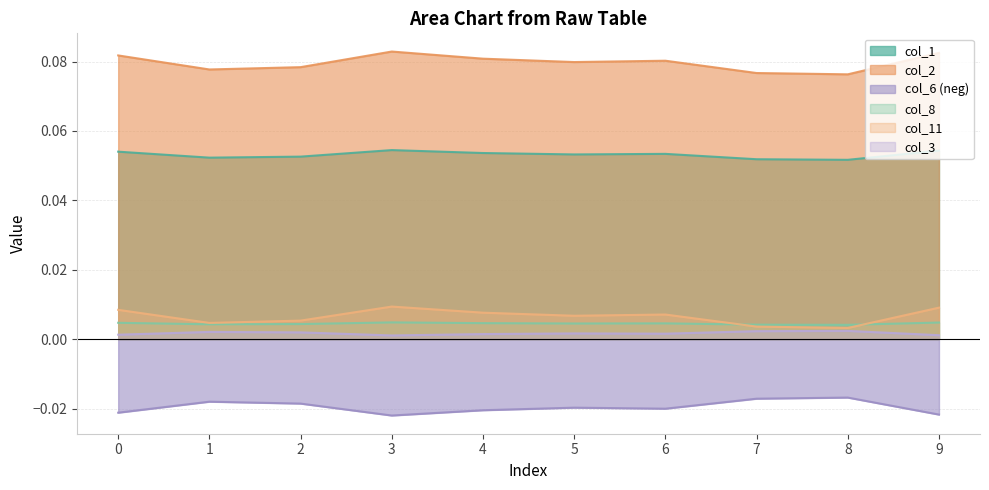

Reading left to right, list all the values displayed in this chart.

col_1: 0=0.1	1=0.1	2=0.1	3=0.1	4=0.1	5=0.1	6=0.1	7=0.1	8=0.1	9=0.1
col_2: 0=0.1	1=0.1	2=0.1	3=0.1	4=0.1	5=0.1	6=0.1	7=0.1	8=0.1	9=0.1
col_6: 0=-0.0	1=-0.0	2=-0.0	3=-0.0	4=-0.0	5=-0.0	6=-0.0	7=-0.0	8=-0.0	9=-0.0
col_8: 0=0.0	1=0.0	2=0.0	3=0.0	4=0.0	5=0.0	6=0.0	7=0.0	8=0.0	9=0.0
col_11: 0=0.0	1=0.0	2=0.0	3=0.0	4=0.0	5=0.0	6=0.0	7=0.0	8=0.0	9=0.0
col_3: 0=0.0	1=0.0	2=0.0	3=0.0	4=0.0	5=0.0	6=0.0	7=0.0	8=0.0	9=0.0